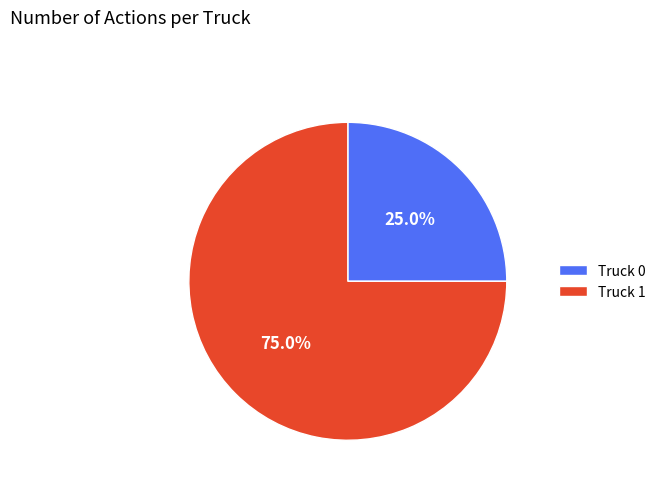

Does Truck 0 represent more than half of the total?

No